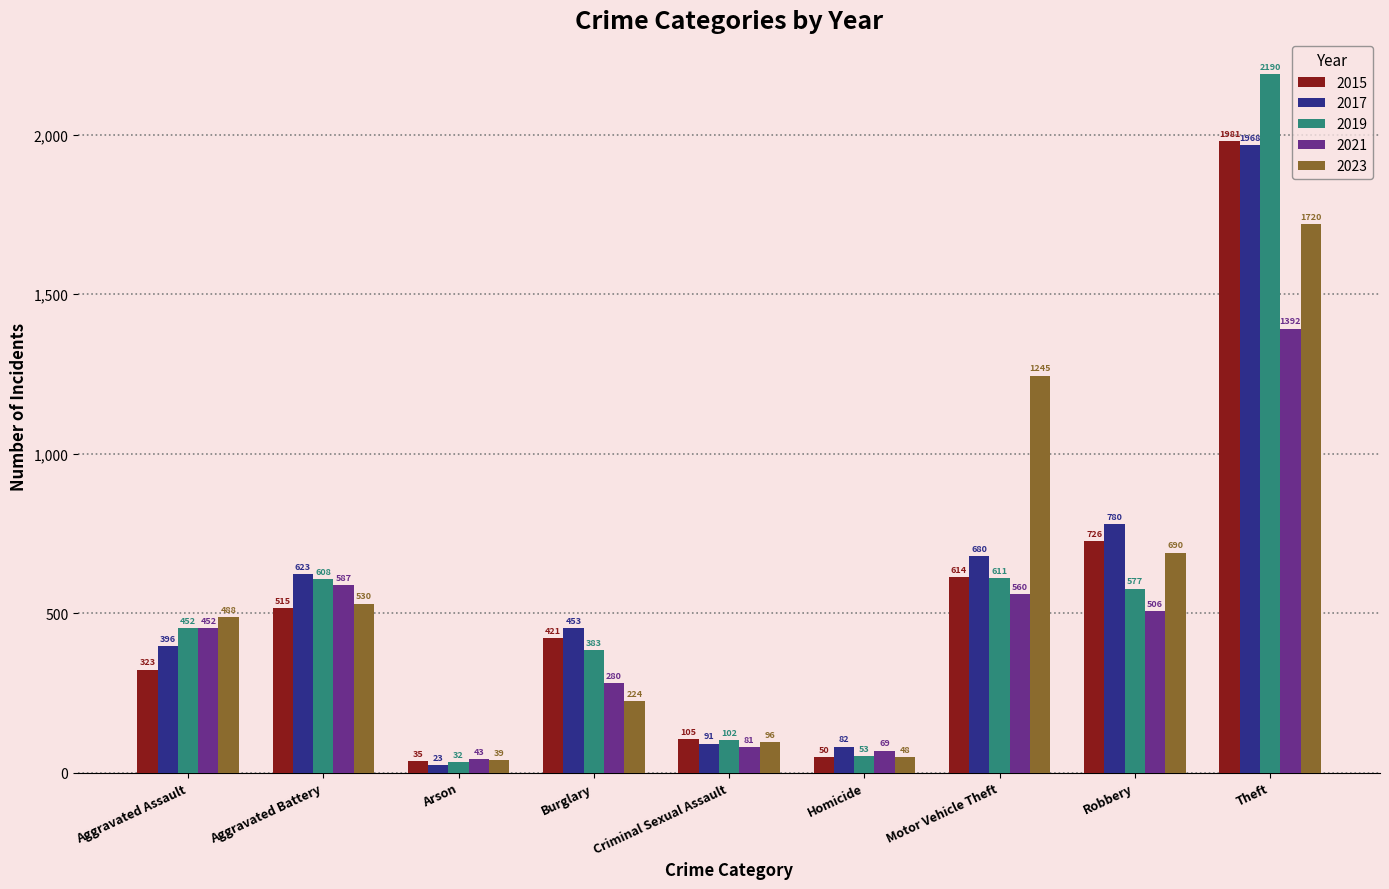

What is the spread (max minus min) of values at Aggravated Assault?

165